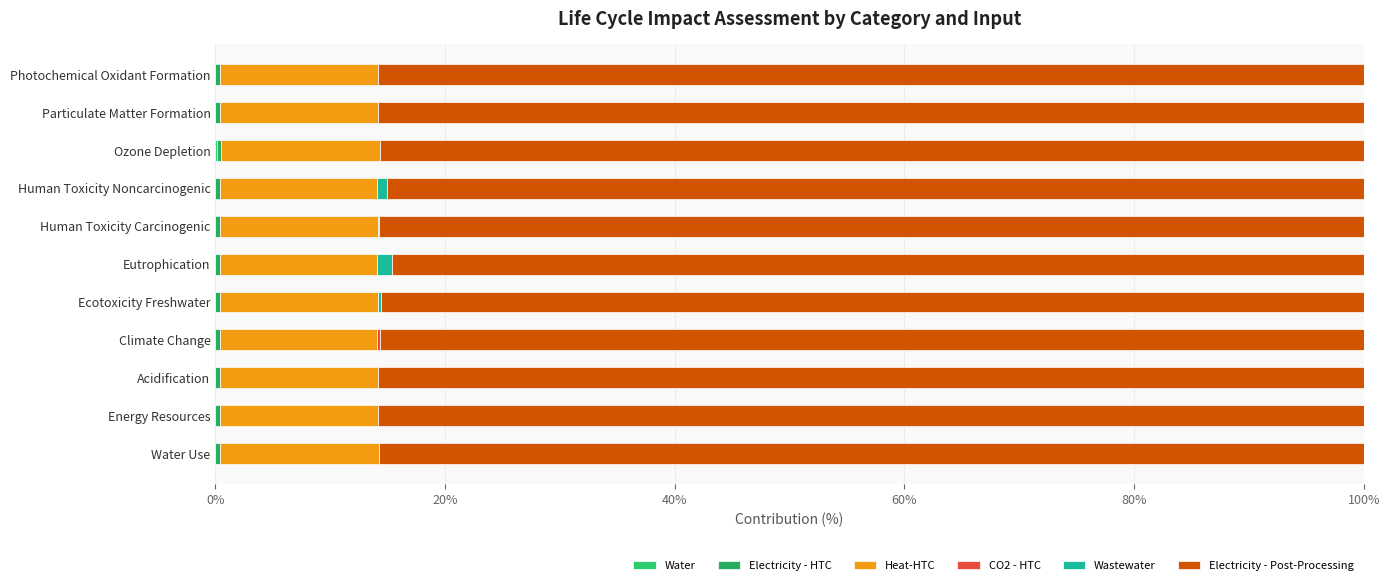

How many distinct data groups are displayed?

6